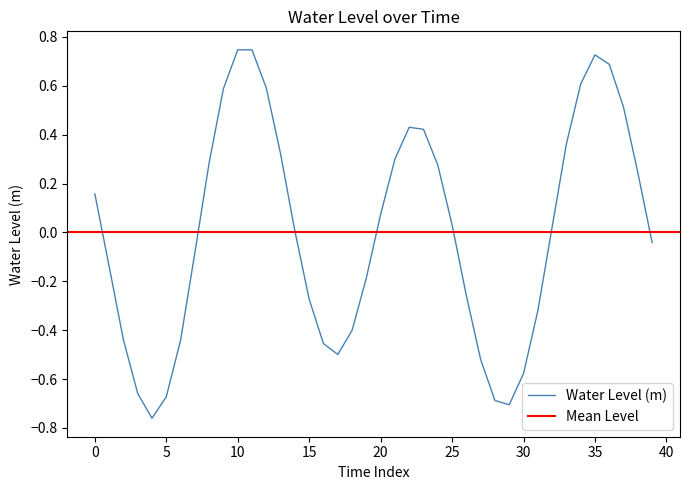

Does the chart display data point markers on the line(s)?

No